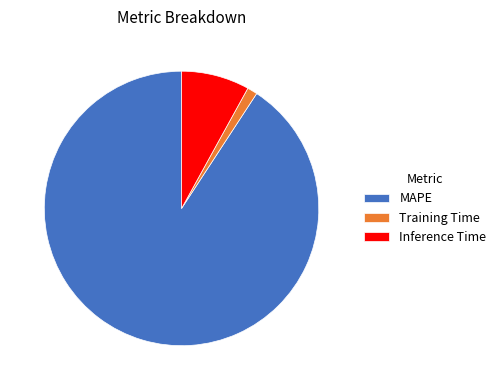

Which slice represents more than half of the pie?

MAPE